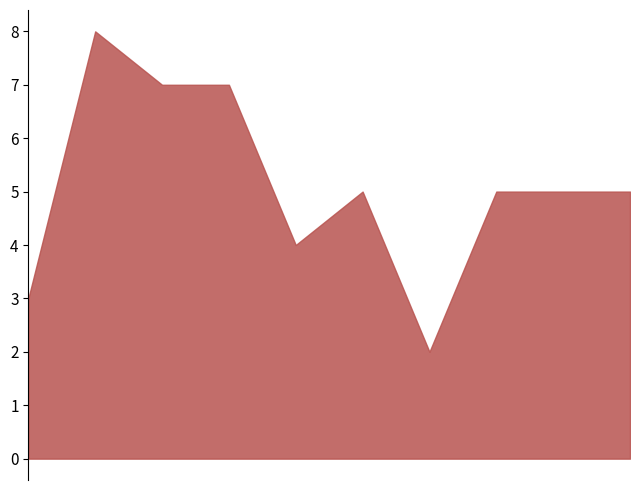

How many Theft values are between 4 and 7?

7